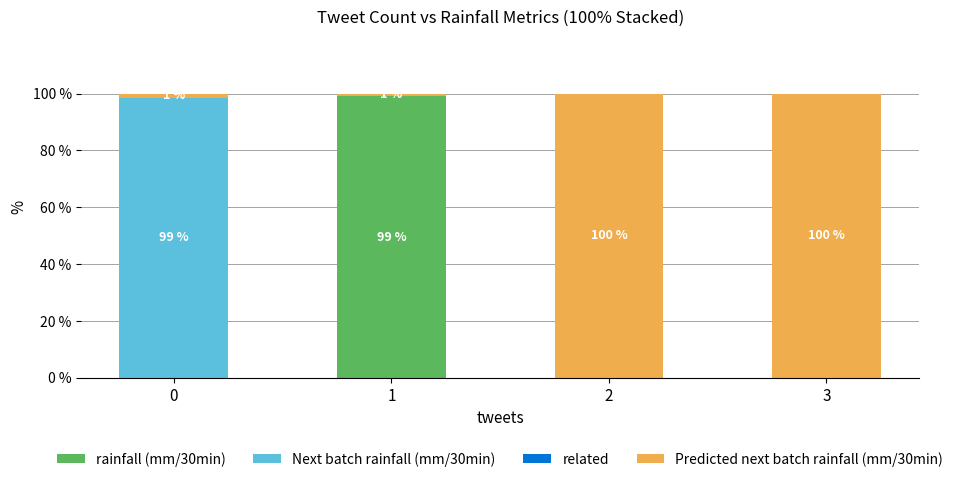

What is the sum of the rainfall (mm/30min) values at 3 and 1?

99.1